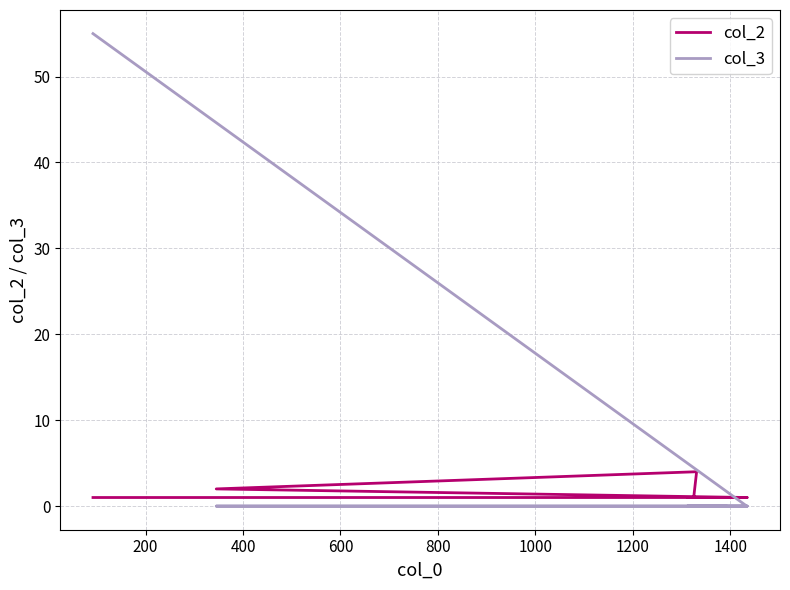

At 200, list the series in order from largest to smallest.

col_2, col_3